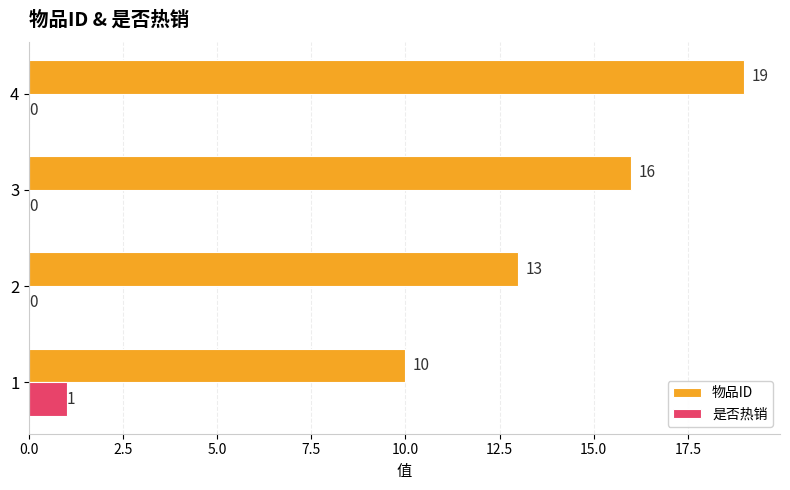

Between 2 and 4, which series saw the biggest shift?

物品ID